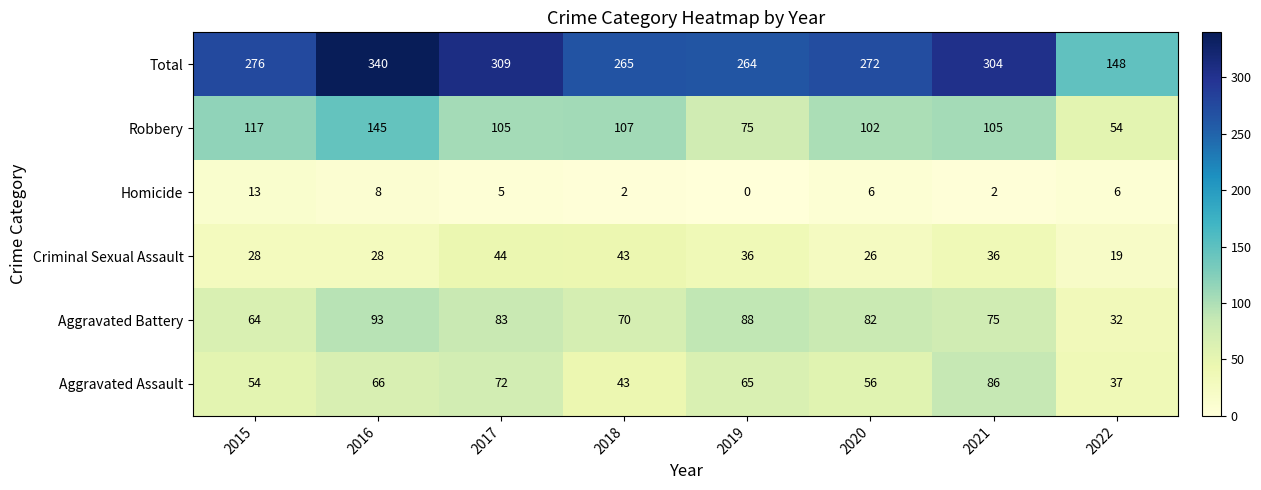

Which series has the largest total across all categories?

Total